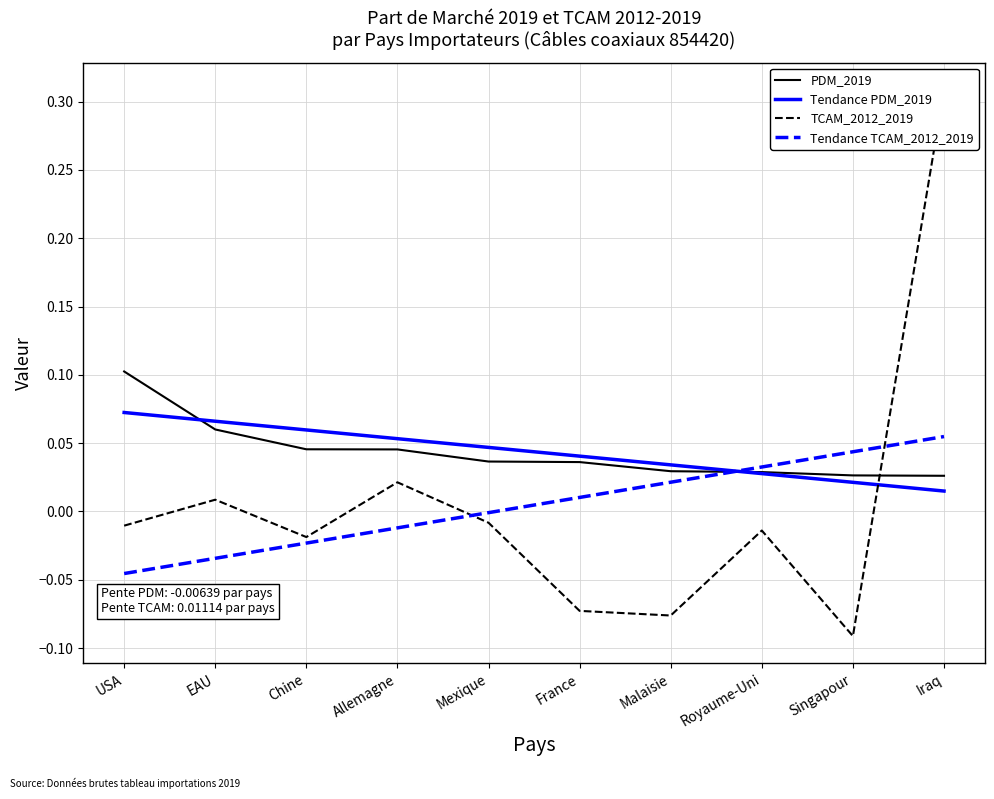

At how many categories does at least one series exceed 0?

10